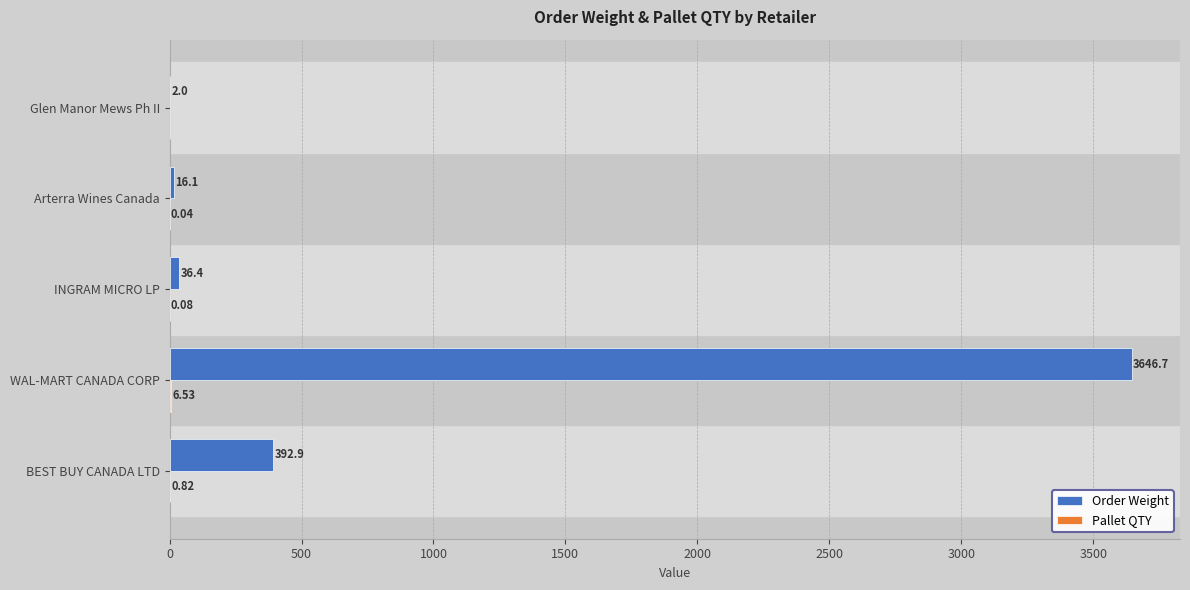

What is the sum of all Order Weight values?

4094.1